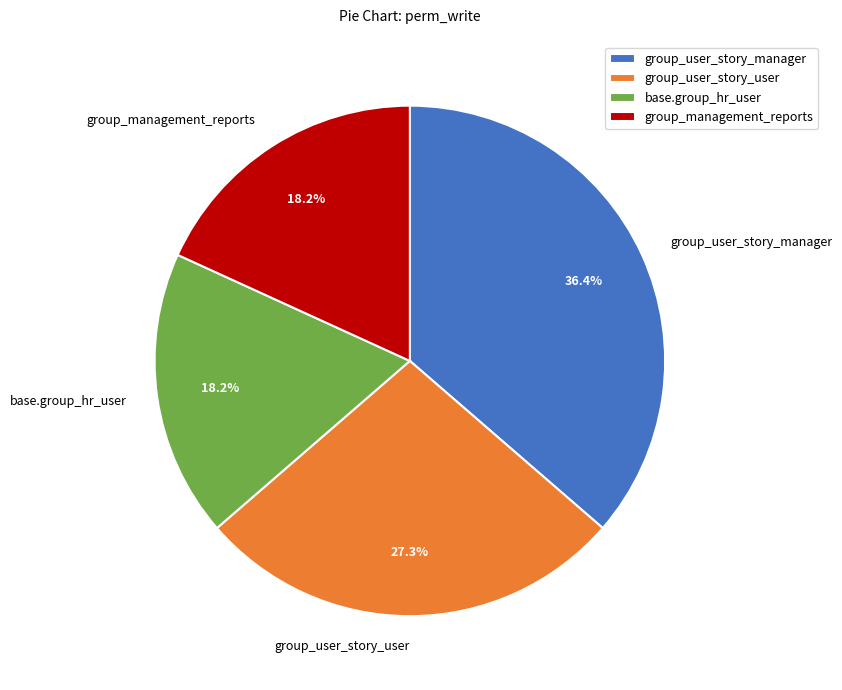

How many segments does this pie chart have?

4